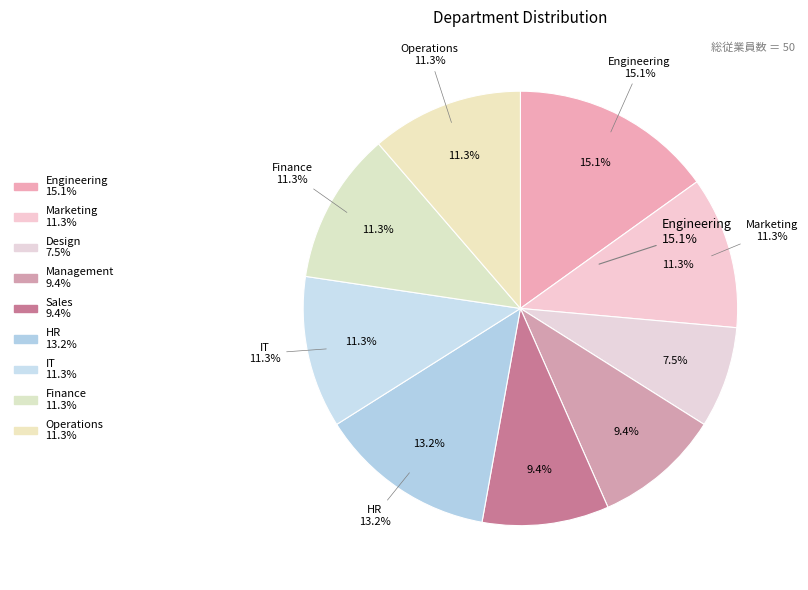

Is the sum of Sales and Finance greater than half?

No